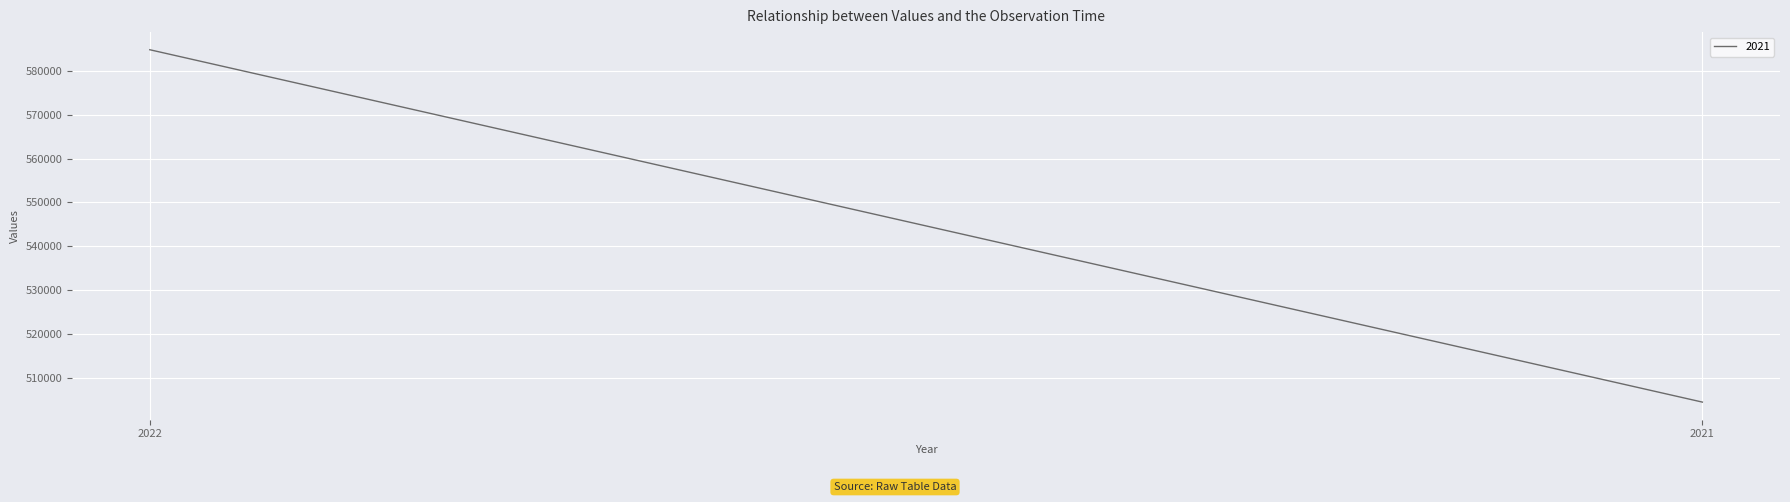

At which category does the chart reach its peak across all series?

2022